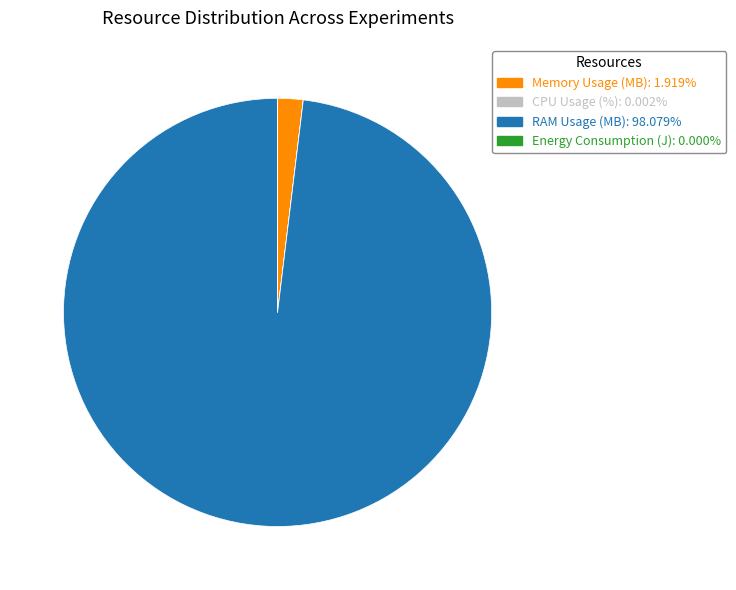

Combined, do Memory Usage (MB) and RAM Usage (MB) account for over 50%?

Yes